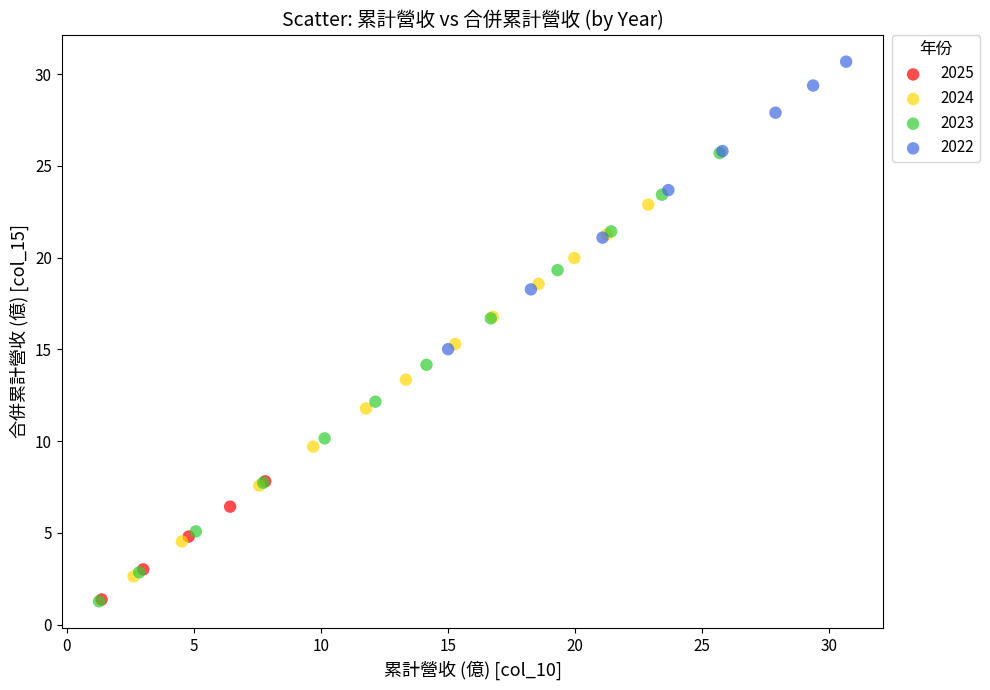

Which series reaches the maximum Y coordinate?

2022